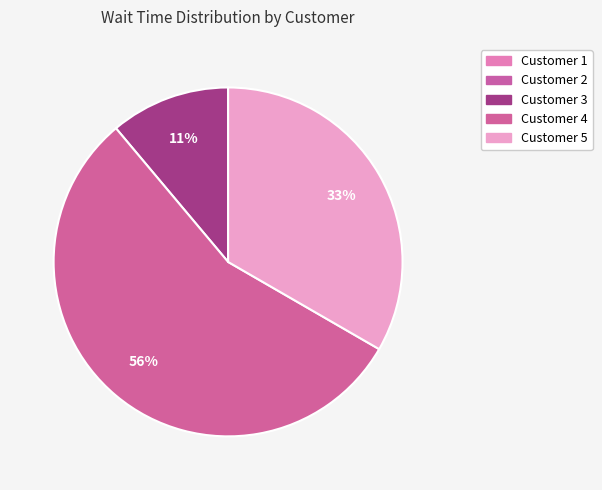

Between Customer 3 and Customer 5, which is larger?

Customer 5